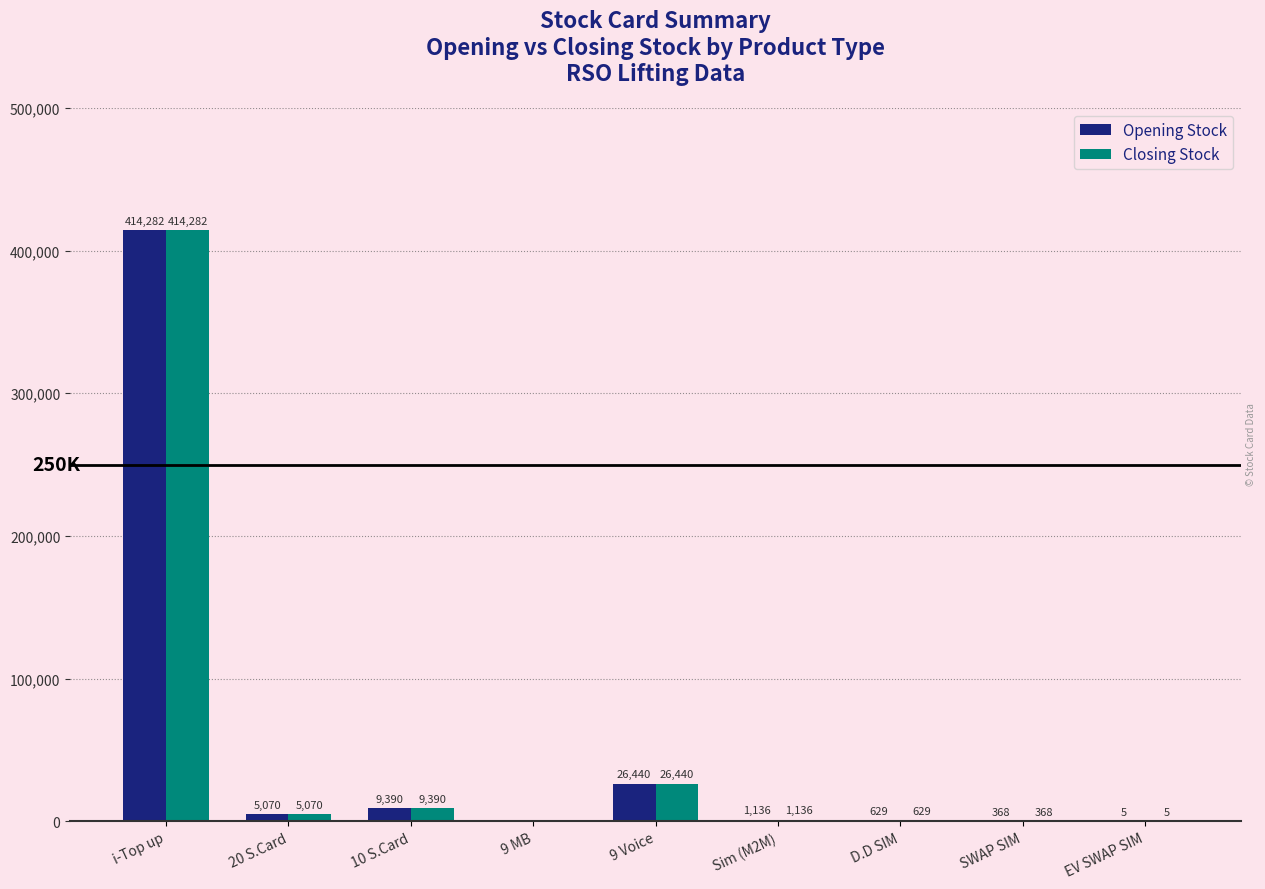

Reading right to left, list all the values displayed in this chart.

Opening Stock: EV SWAP SIM=5	SWAP SIM=368	D.D SIM=629	Sim (M2M)=1136	9 Voice=26440	9 MB=0	10 S.Card=9390	20 S.Card=5070	i-Top up=414282
Closing Stock: EV SWAP SIM=5	SWAP SIM=368	D.D SIM=629	Sim (M2M)=1136	9 Voice=26440	9 MB=0	10 S.Card=9390	20 S.Card=5070	i-Top up=414282